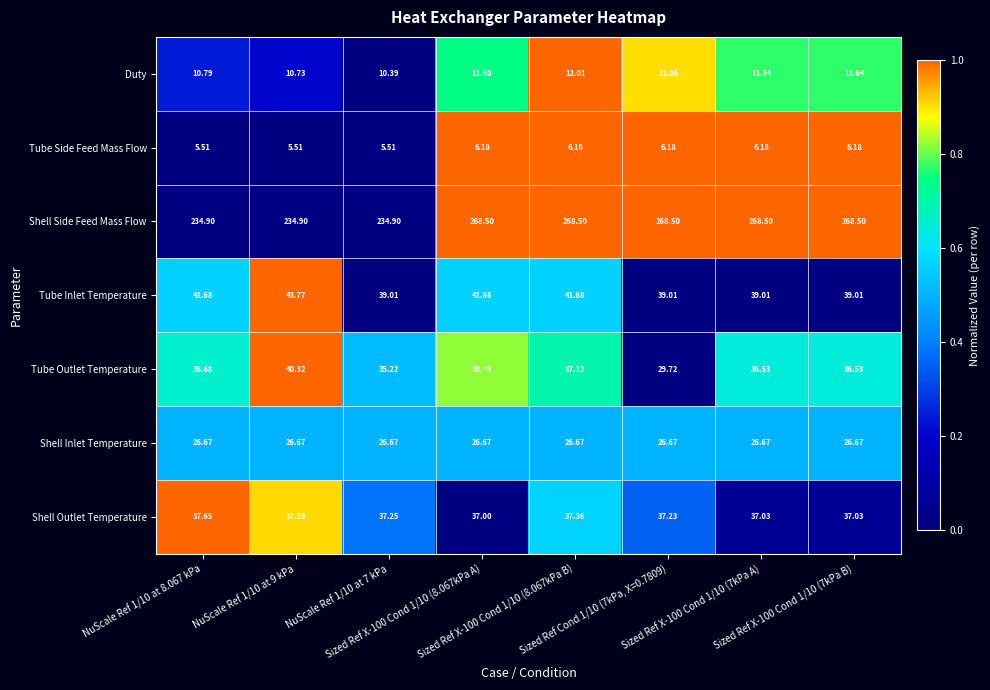

Rank the series at Sized Ref Cond 1/10 (7kPa, X=0.7809) from highest to lowest value.

Shell Side Feed Mass Flow, Tube Inlet Temperature, Shell Outlet Temperature, Tube Outlet Temperature, Shell Inlet Temperature, Duty, Tube Side Feed Mass Flow